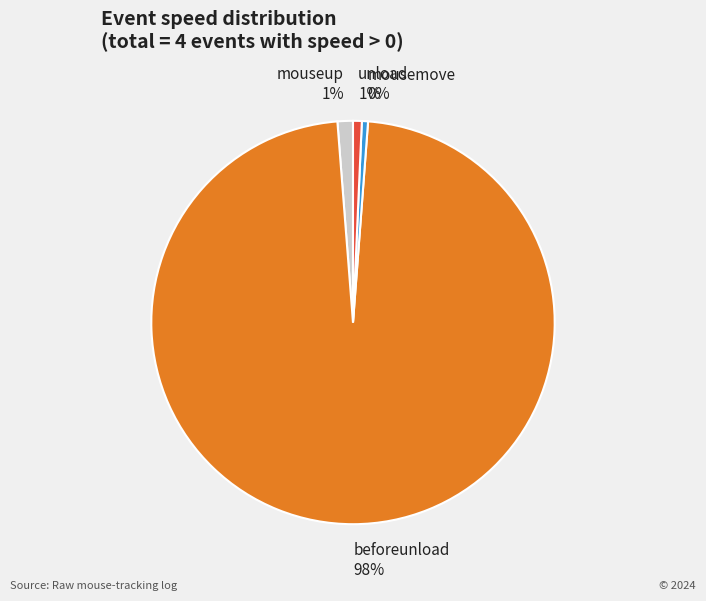

Between beforeunload and unload, which is larger?

beforeunload